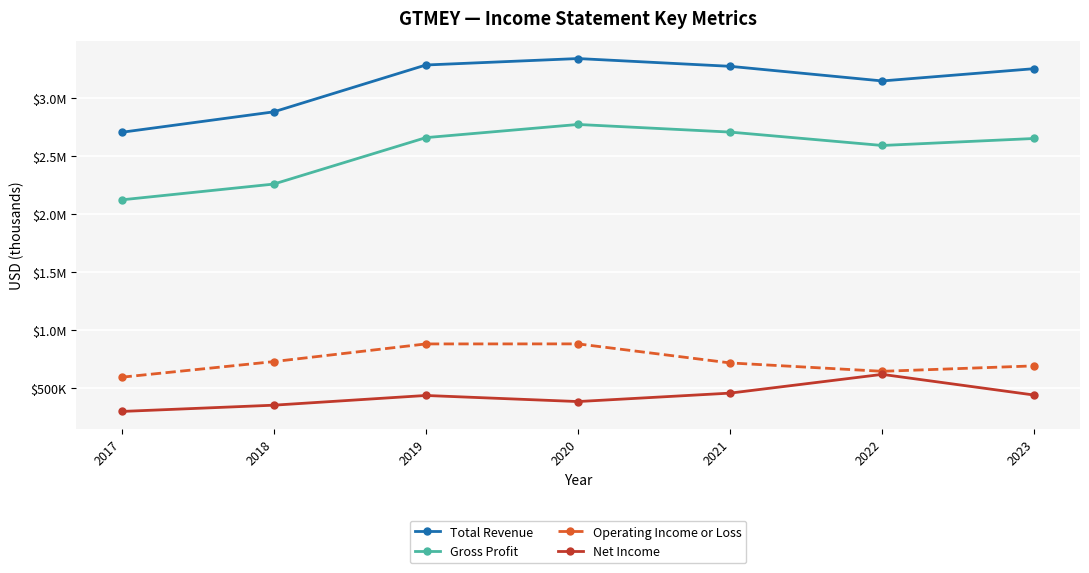

Which series has the largest total across all categories?

Total Revenue